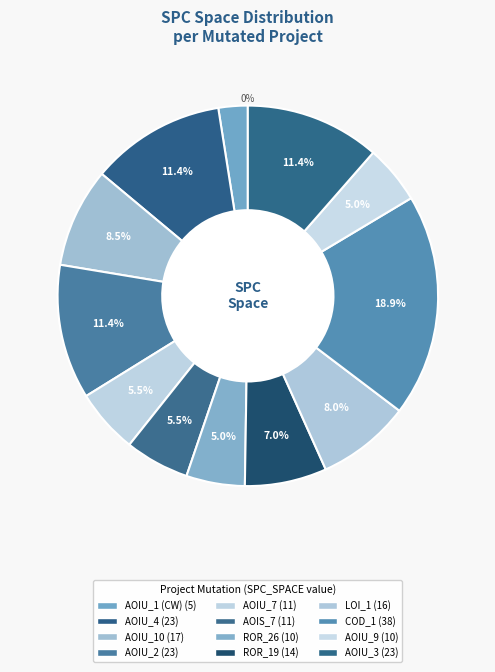

Which slice is the smallest?

CreditWorthiness.Account.AOIU_1